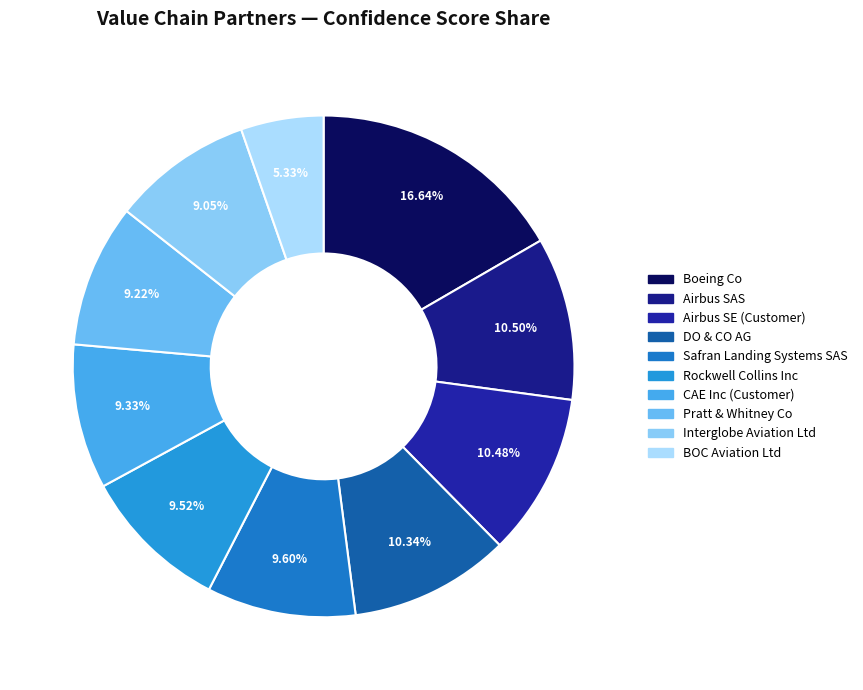

Which category has the biggest portion of the pie?

Boeing Co